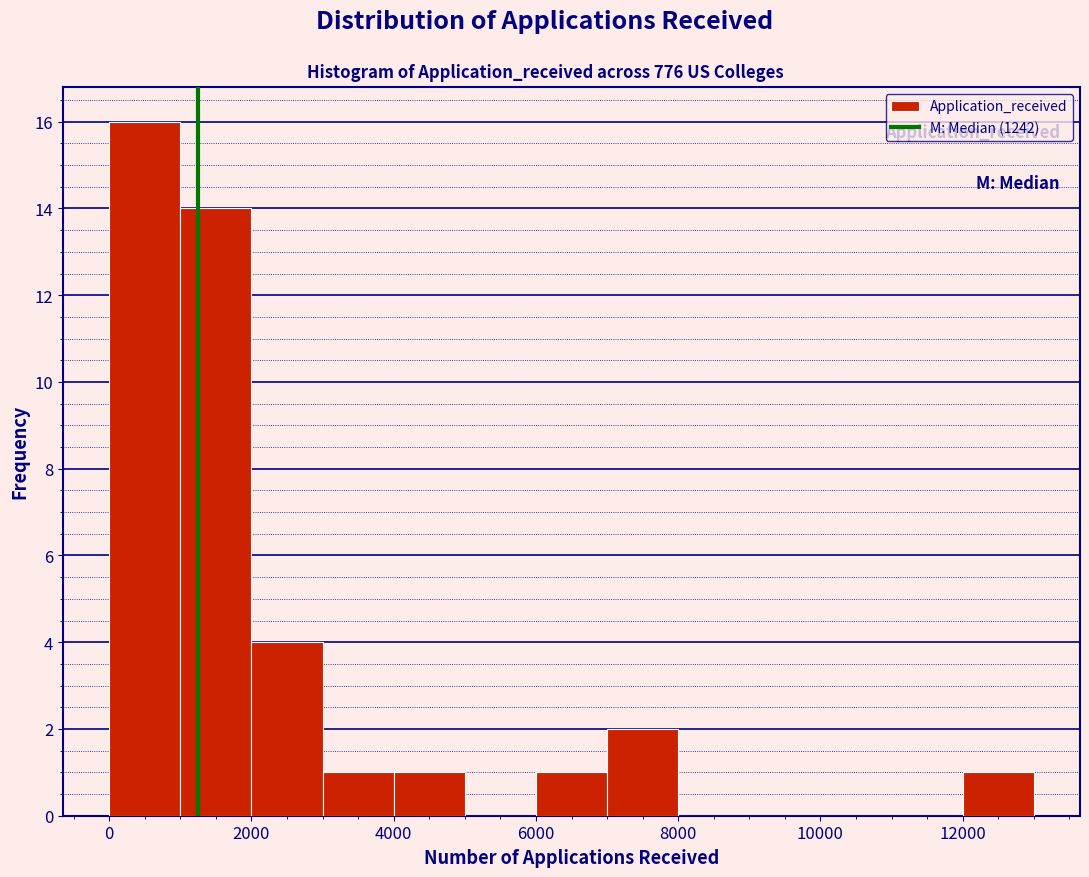

Over which range of the x-axis is the bar tallest?

0 to 1000